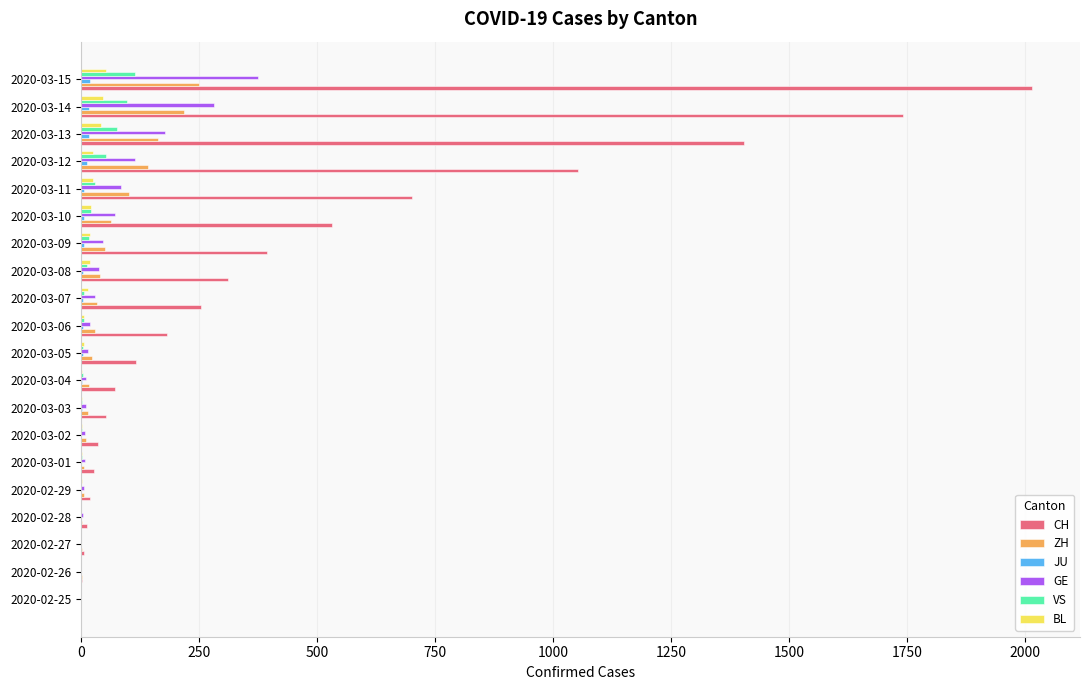

What is the sum of all BL values?

294